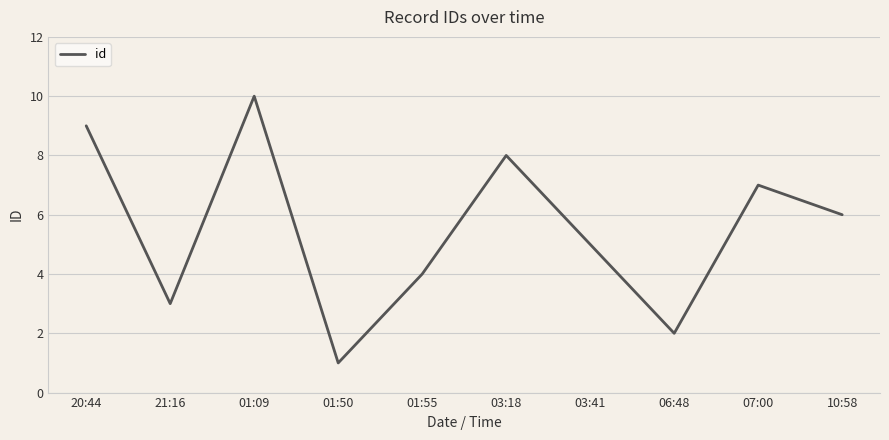

List the labels in order of value, largest first.

01:09, 20:44, 03:18, 07:00, 10:58, 03:41, 01:55, 21:16, 06:48, 01:50